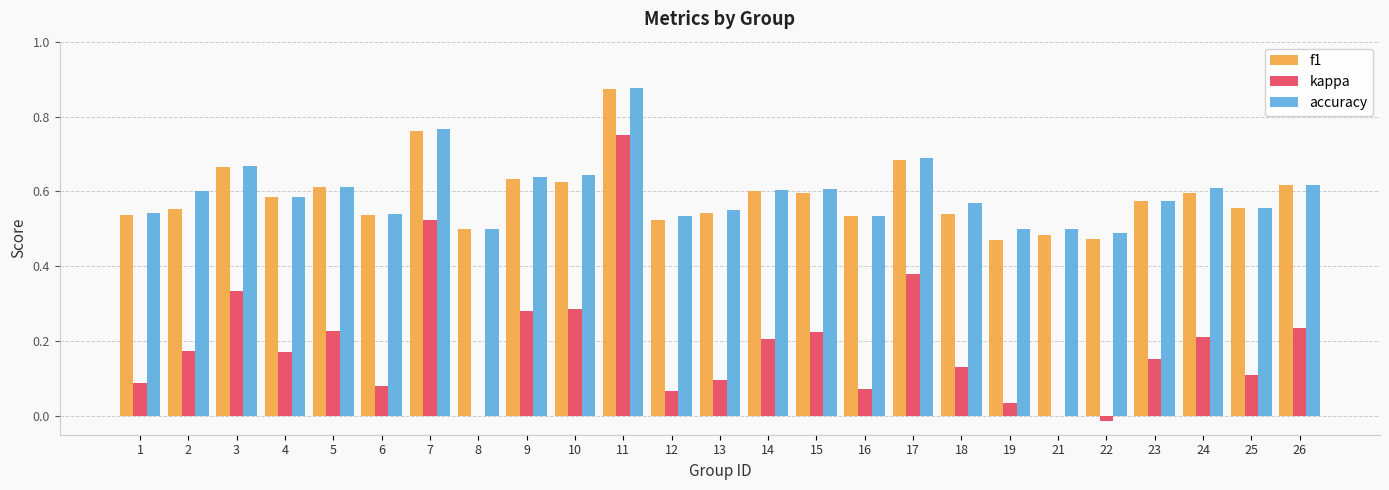

How many groups of bars are there?

25